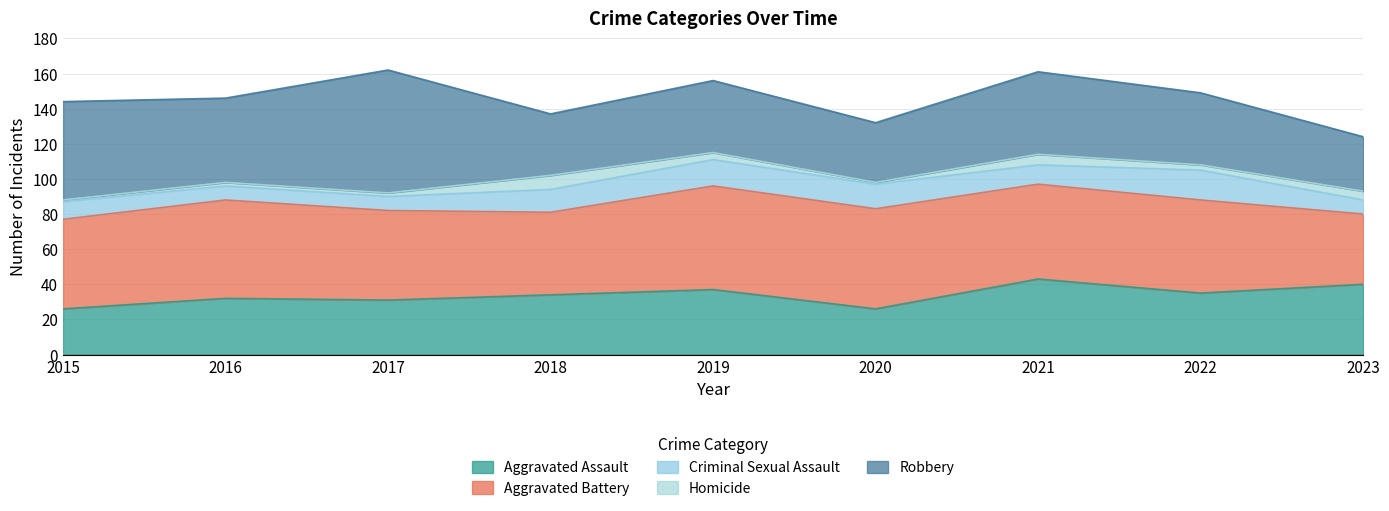

How many lines are shown in the chart?

5